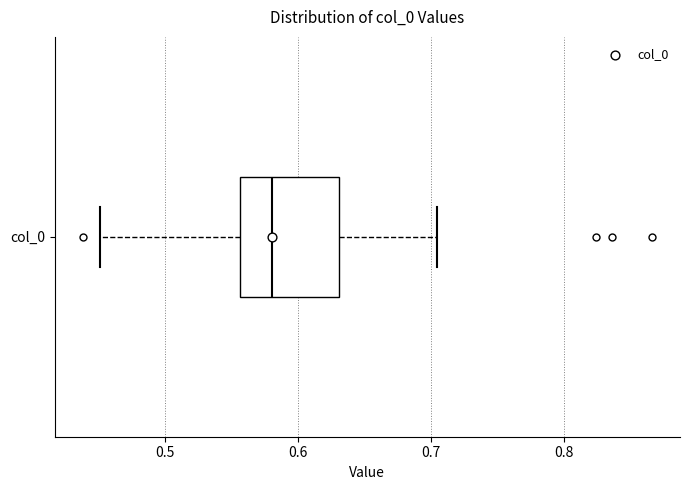

Transcribe this box plot: give where the median line is, the range the box spans, and where the two whiskers end, as read against the x-axis. The values are not printed on the chart, so give them approximately, as read against the axis.

median 0.58, box 0.56 to 0.63, whiskers 0.45 to 0.70